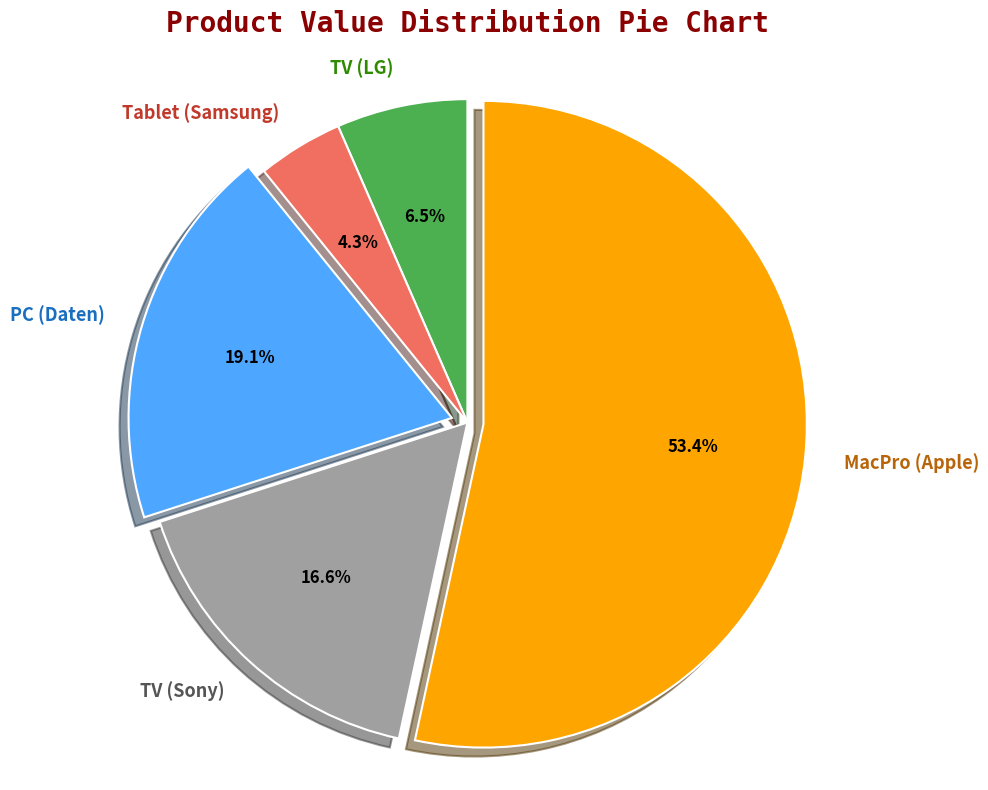

Is there a majority slice in this chart?

Yes